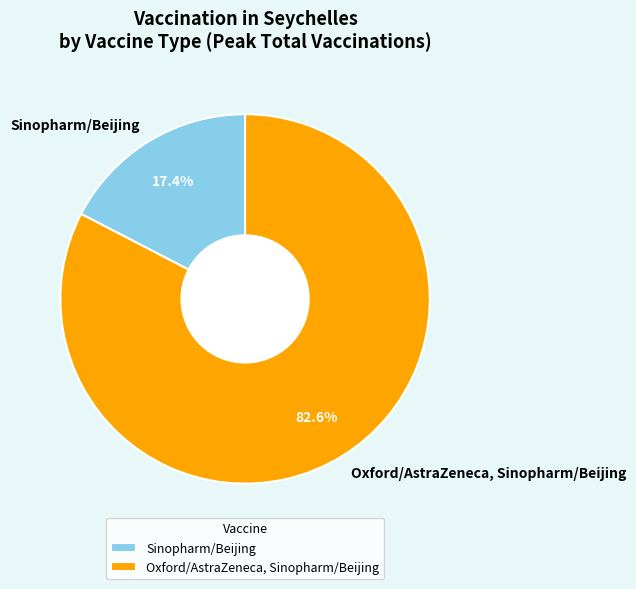

Count the number of slices in the pie.

2